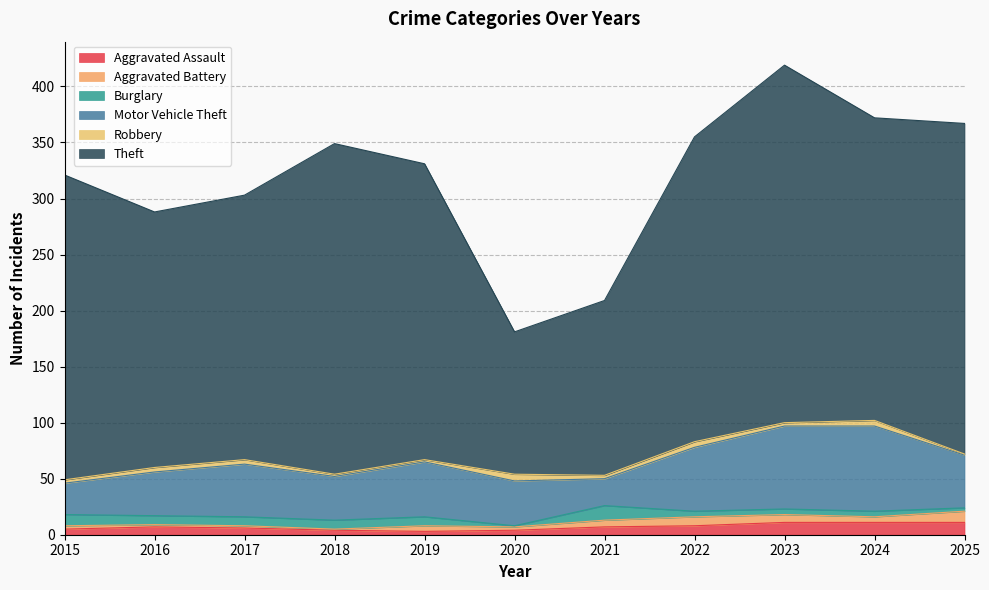

Where is Theft nearest to the value 223?

2016